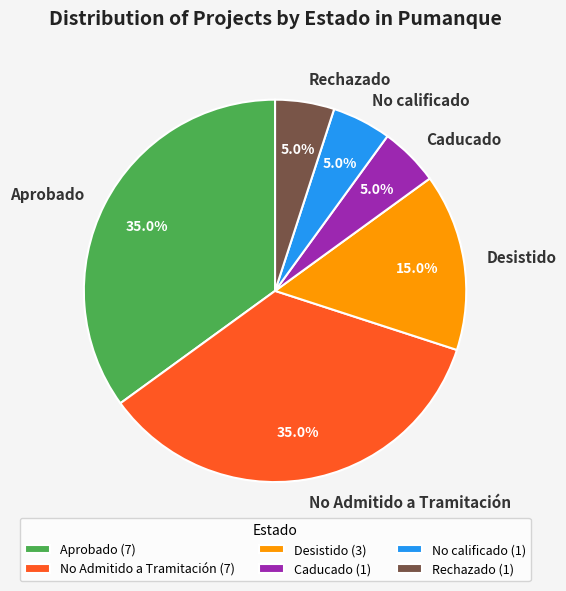

Combined, what portion of the pie is Aprobado and No calificado?

40.0%